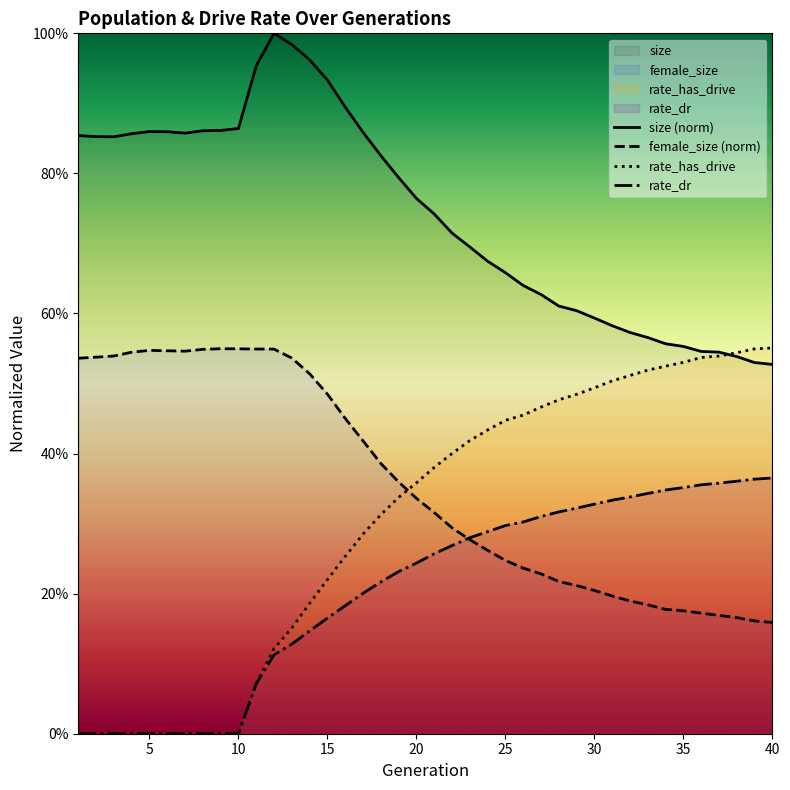

Count the number of data series in this chart.

4